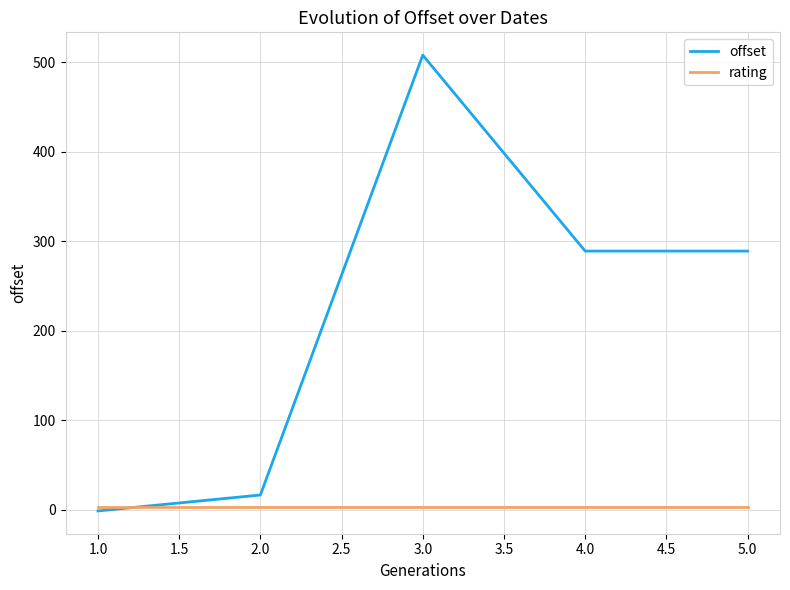

What is the minimum value shown in the chart?

-1.5